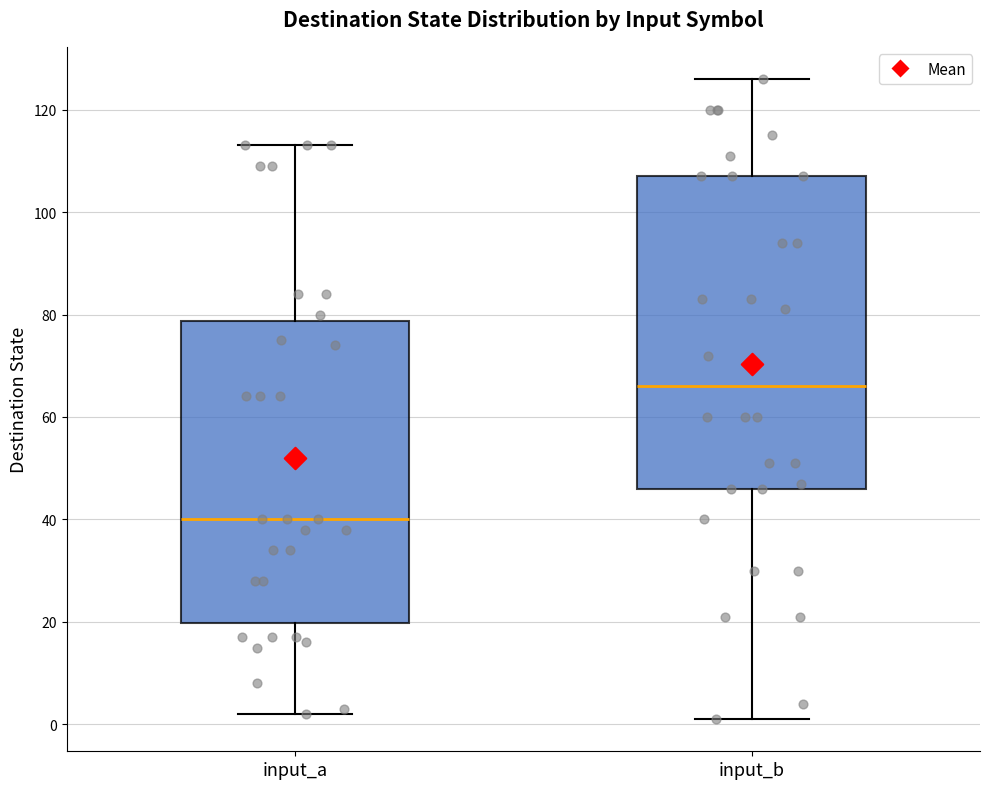

Reading left to right, transcribe this box plot: for each box, give where its median line is, the range the box spans, and where its two whiskers end, as read against the y-axis. The values are not printed on the chart, so give them approximately, as read against the axis.

input_a: median 40, box 20 to 78, whiskers 2 to 114
input_b: median 66, box 46 to 108, whiskers 2 to 126